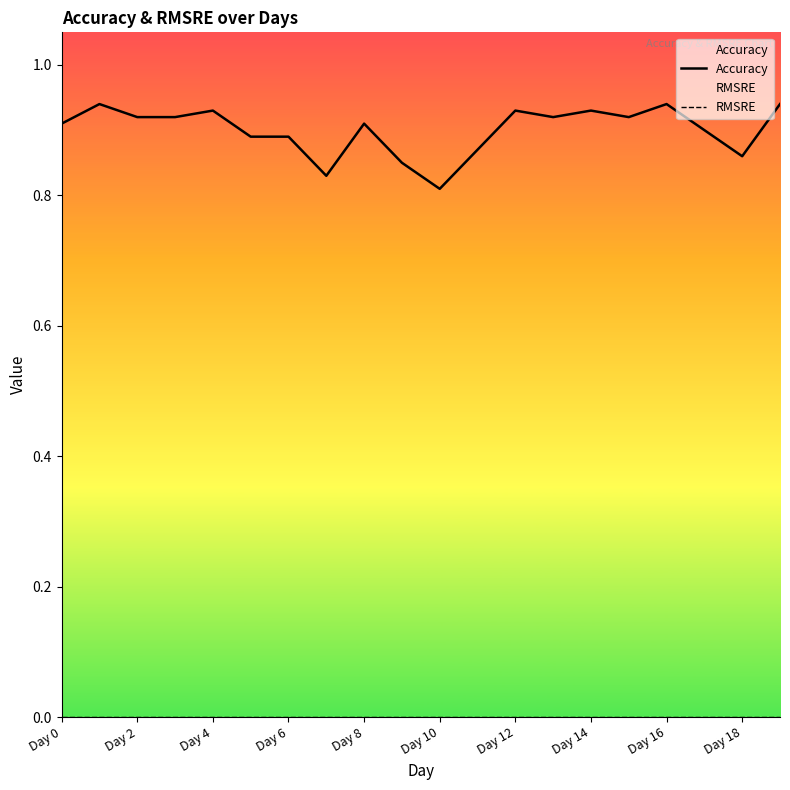

True or false: Accuracy and RMSRE intersect in this chart.

False